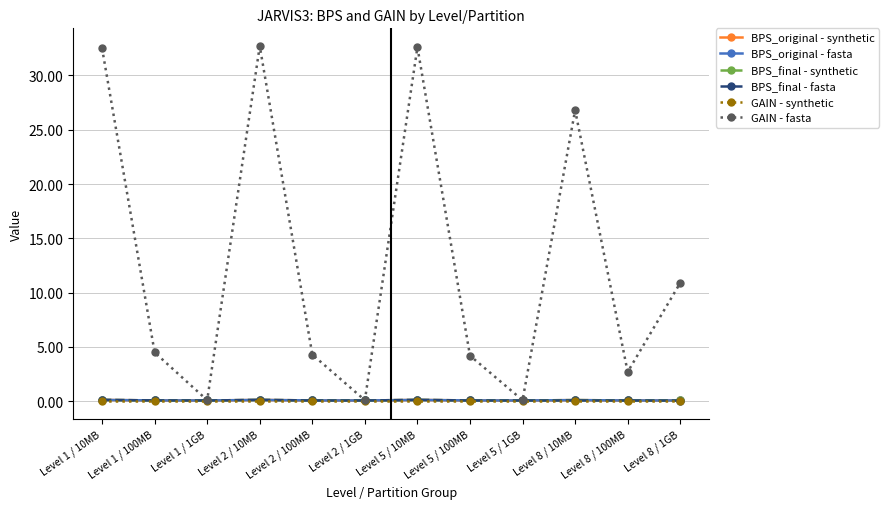

True or false: BPS_final - fasta and GAIN - synthetic intersect in this chart.

False